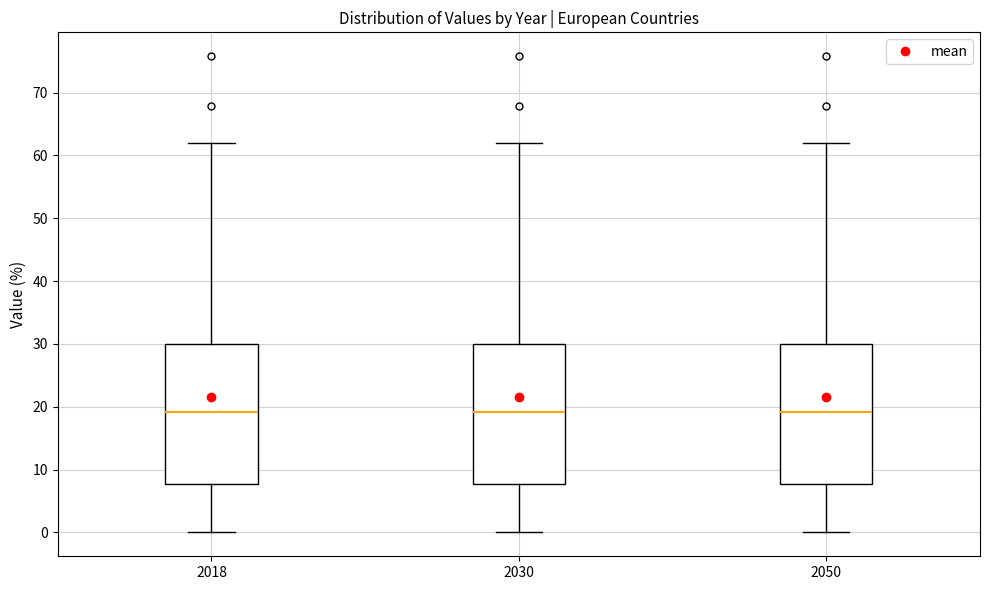

Reading left to right, read every box against the y-axis: the position of its median line, the range the box covers, and the ends of its whiskers. The values are not printed on the chart, so give them approximately, as read against the axis.

2018: median 19, box 8 to 30, whiskers 0 to 62
2030: median 19, box 8 to 30, whiskers 0 to 62
2050: median 19, box 8 to 30, whiskers 0 to 62